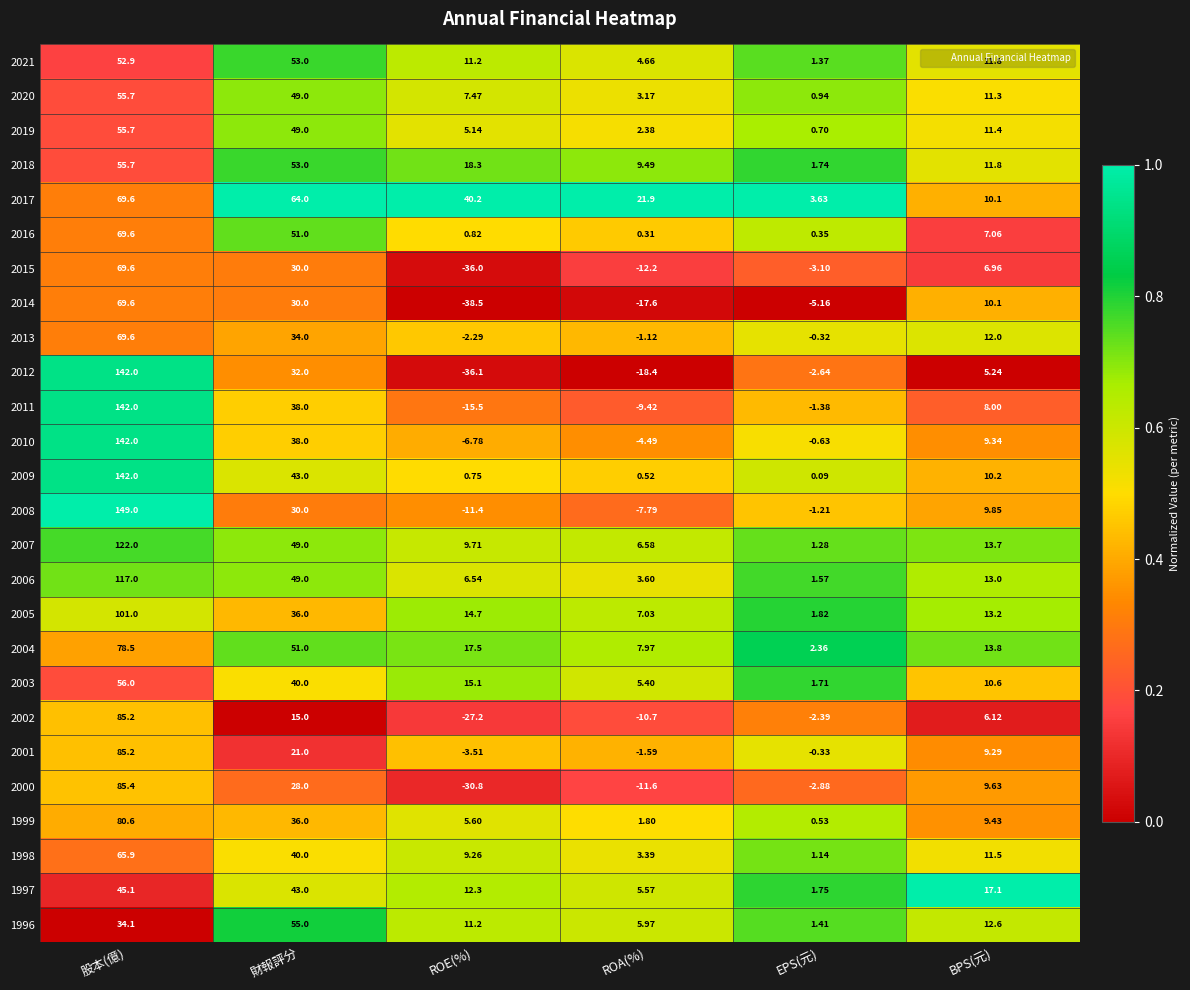

Rank the categories by 2010 value from highest to lowest.

股本(億), 財報評分, BPS(元), EPS(元), ROA(%), ROE(%)